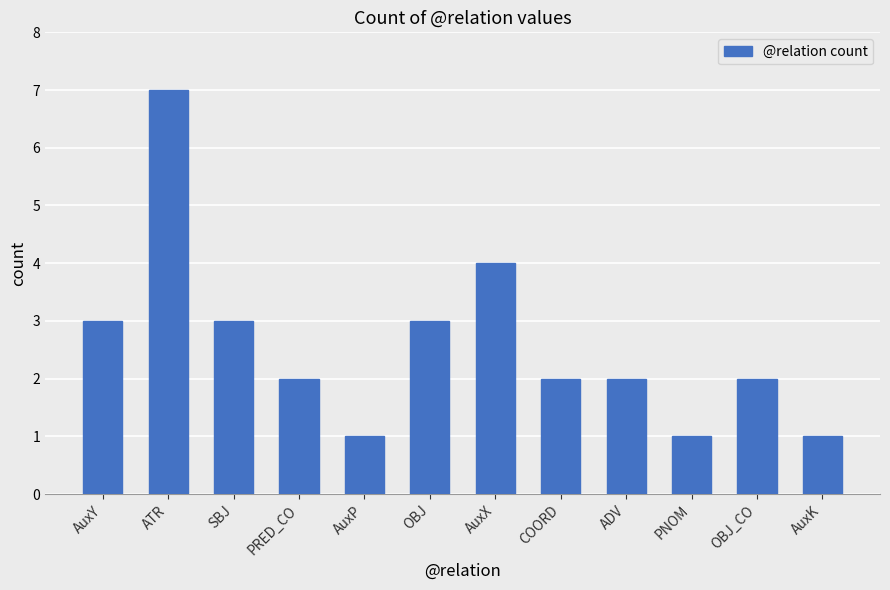

True or false: the data shows 3 at SBJ.

True